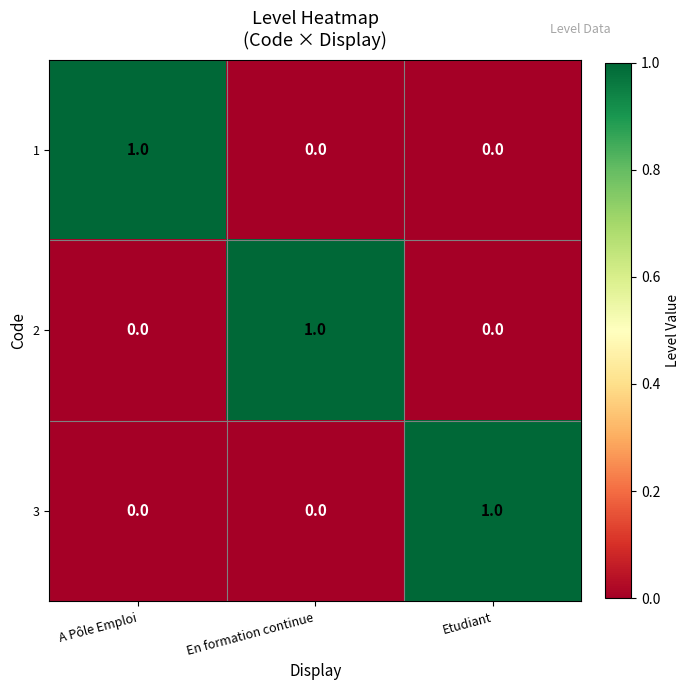

Count the 2 values in the range 0 to 1.

3